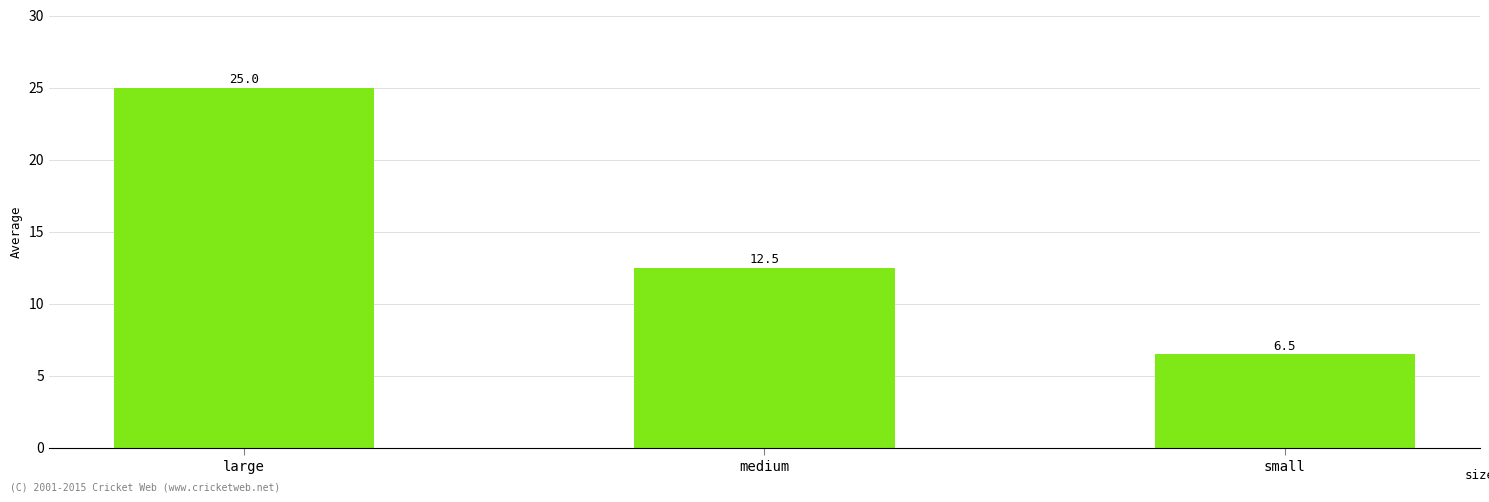

What is the smallest value displayed?

6.5